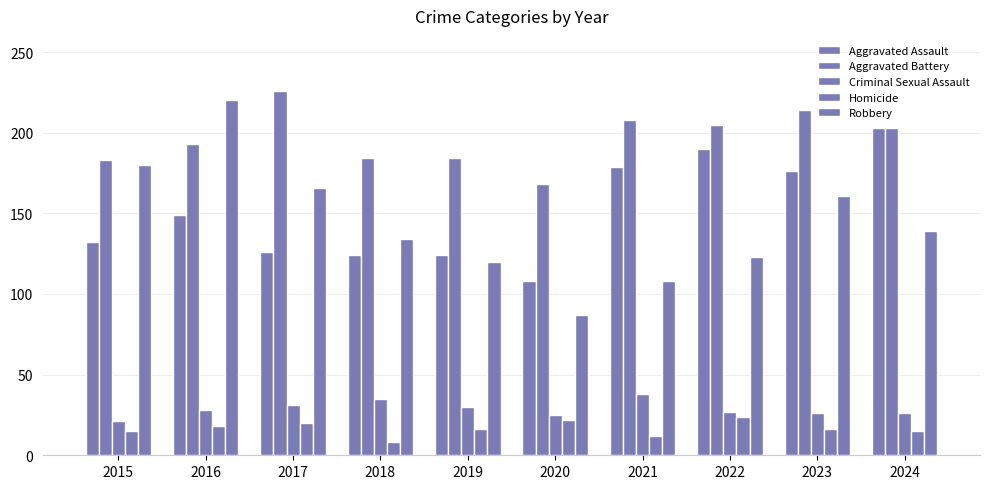

Which category has the highest value in the Robbery series?

2016